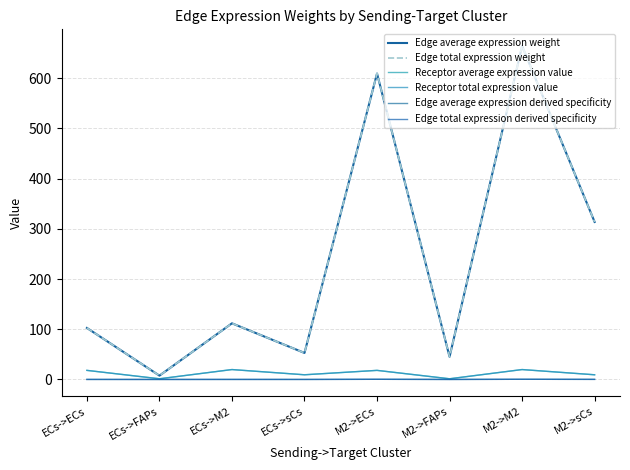

True or false: Edge total expression weight and Receptor total expression value intersect in this chart.

False